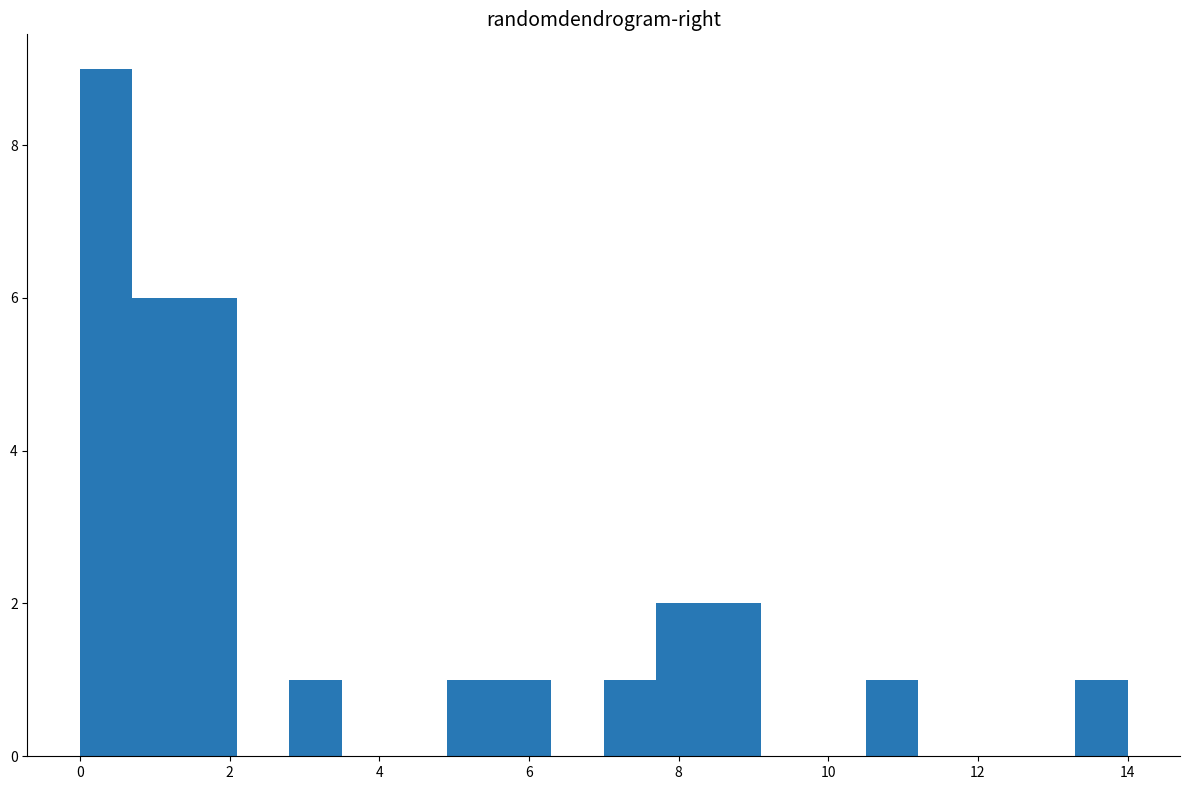

Read against the x-axis, roughly where is the centre of the tallest bar?

0.4